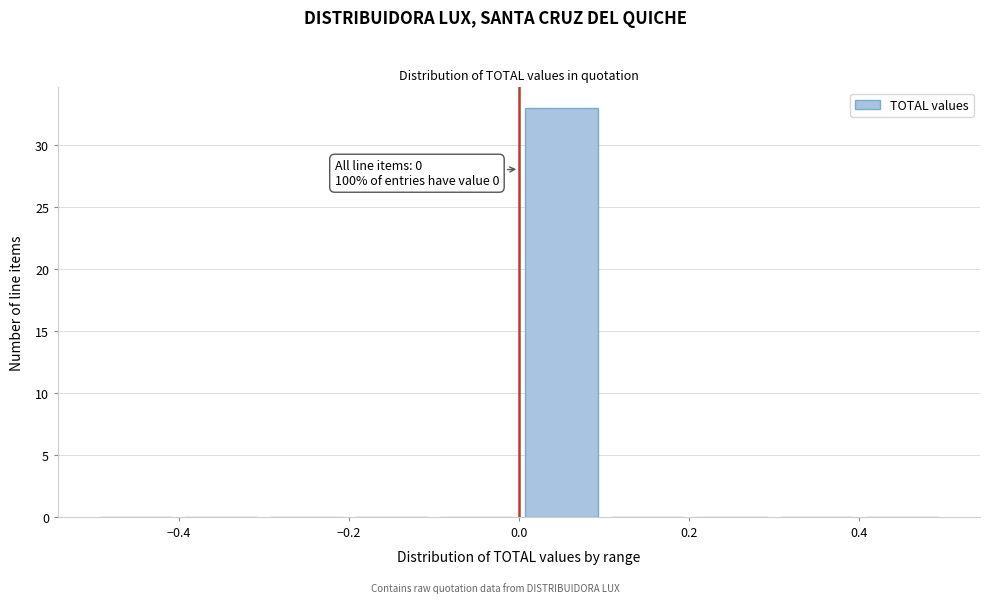

Over which range of the x-axis is the bar tallest?

0.0 to 0.1